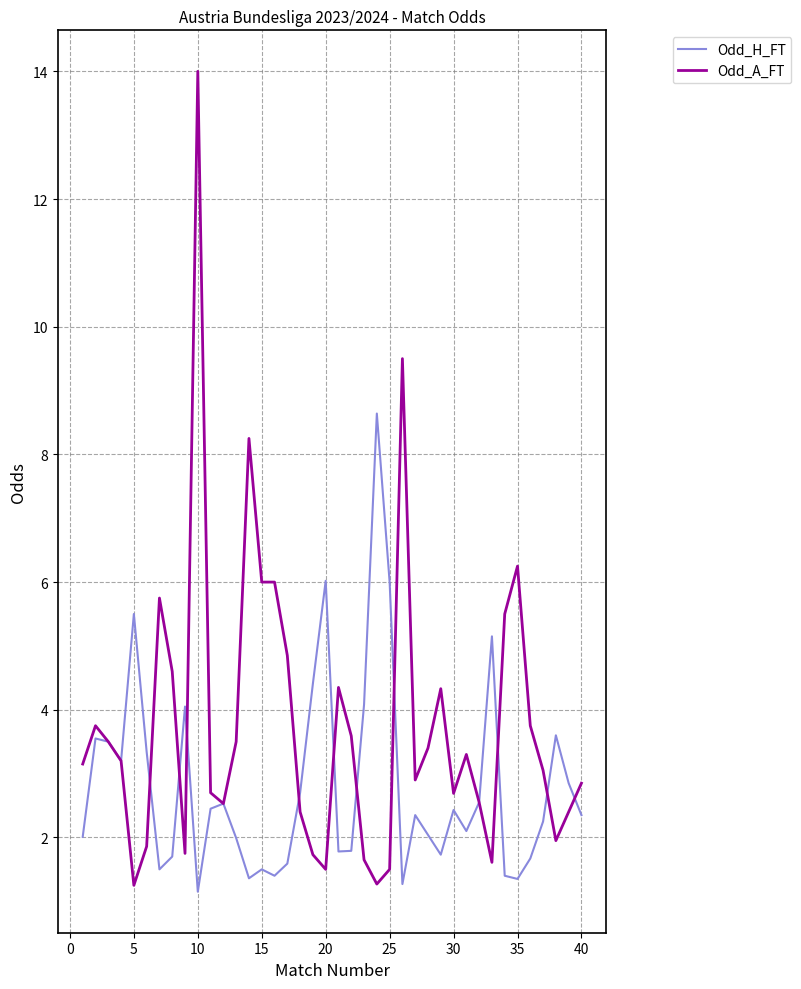

What is the maximum value shown in the chart?

14.0